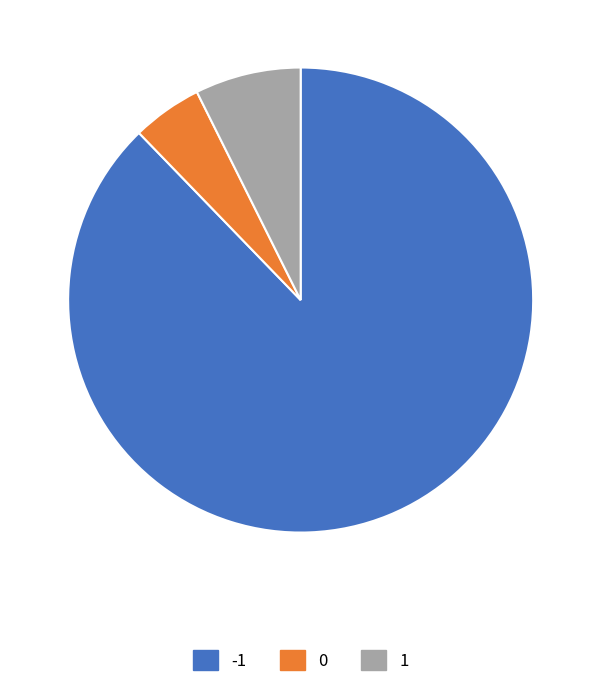

Between -1 and 1, which is larger?

-1